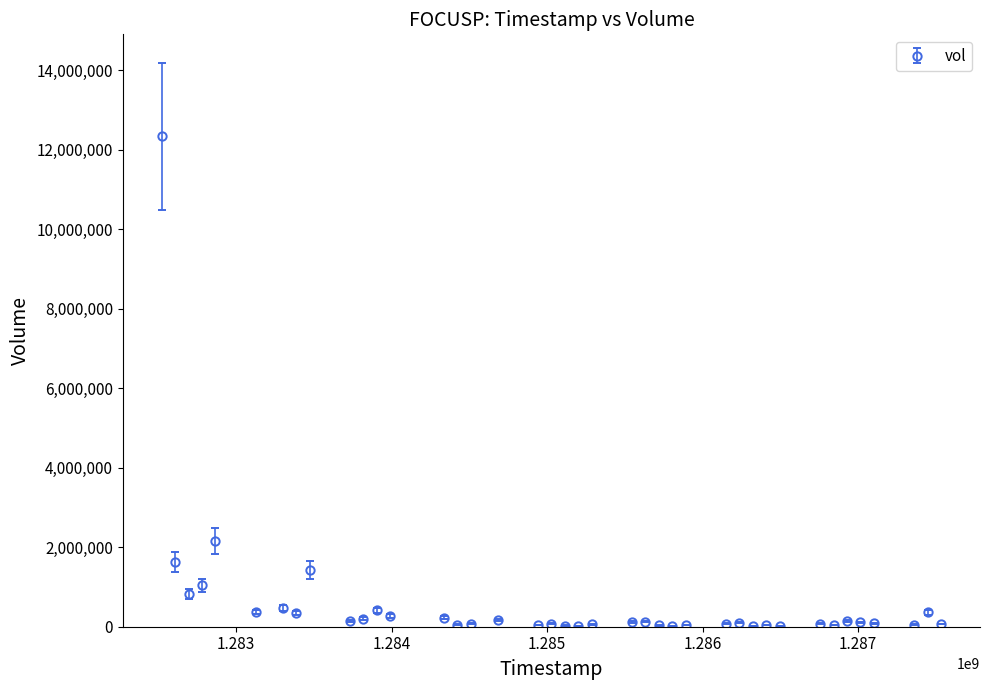

What is the greatest value displayed?

12339867